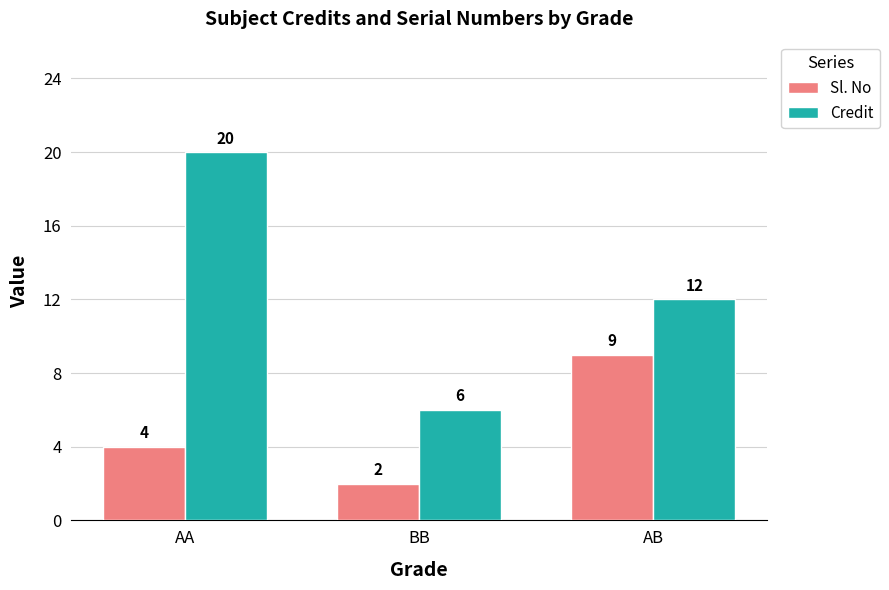

How many categories are shown in the chart?

3